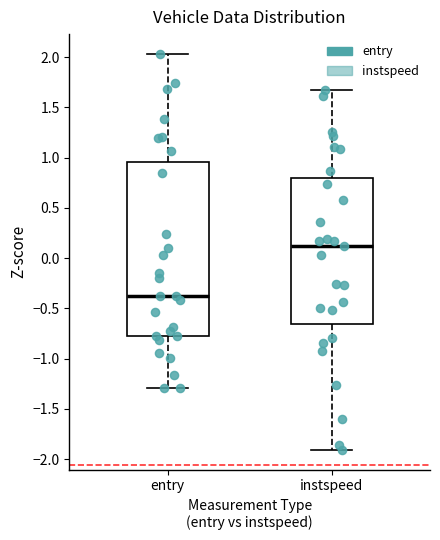

Which box's median line is the highest?

instspeed